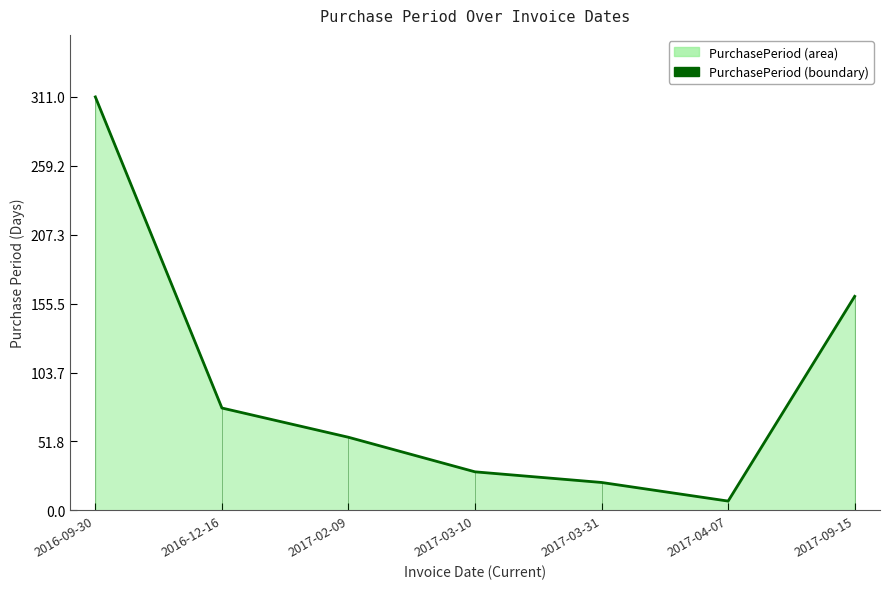

How many data points are less than 55?

3